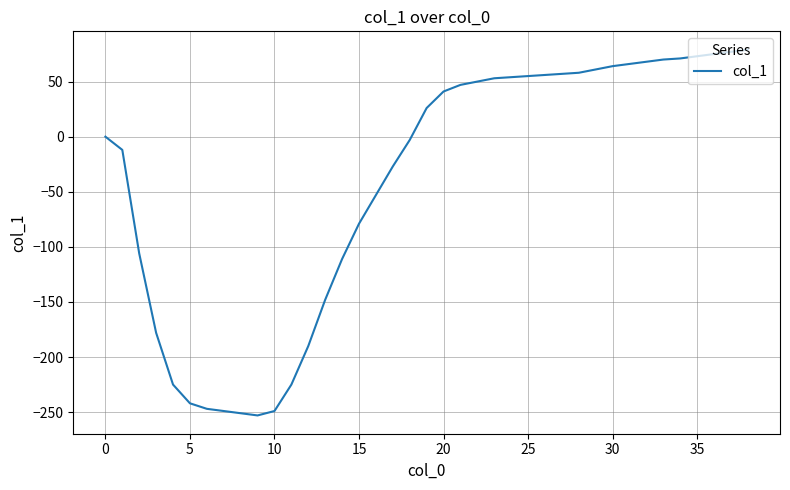

What is the smallest value displayed?

-253